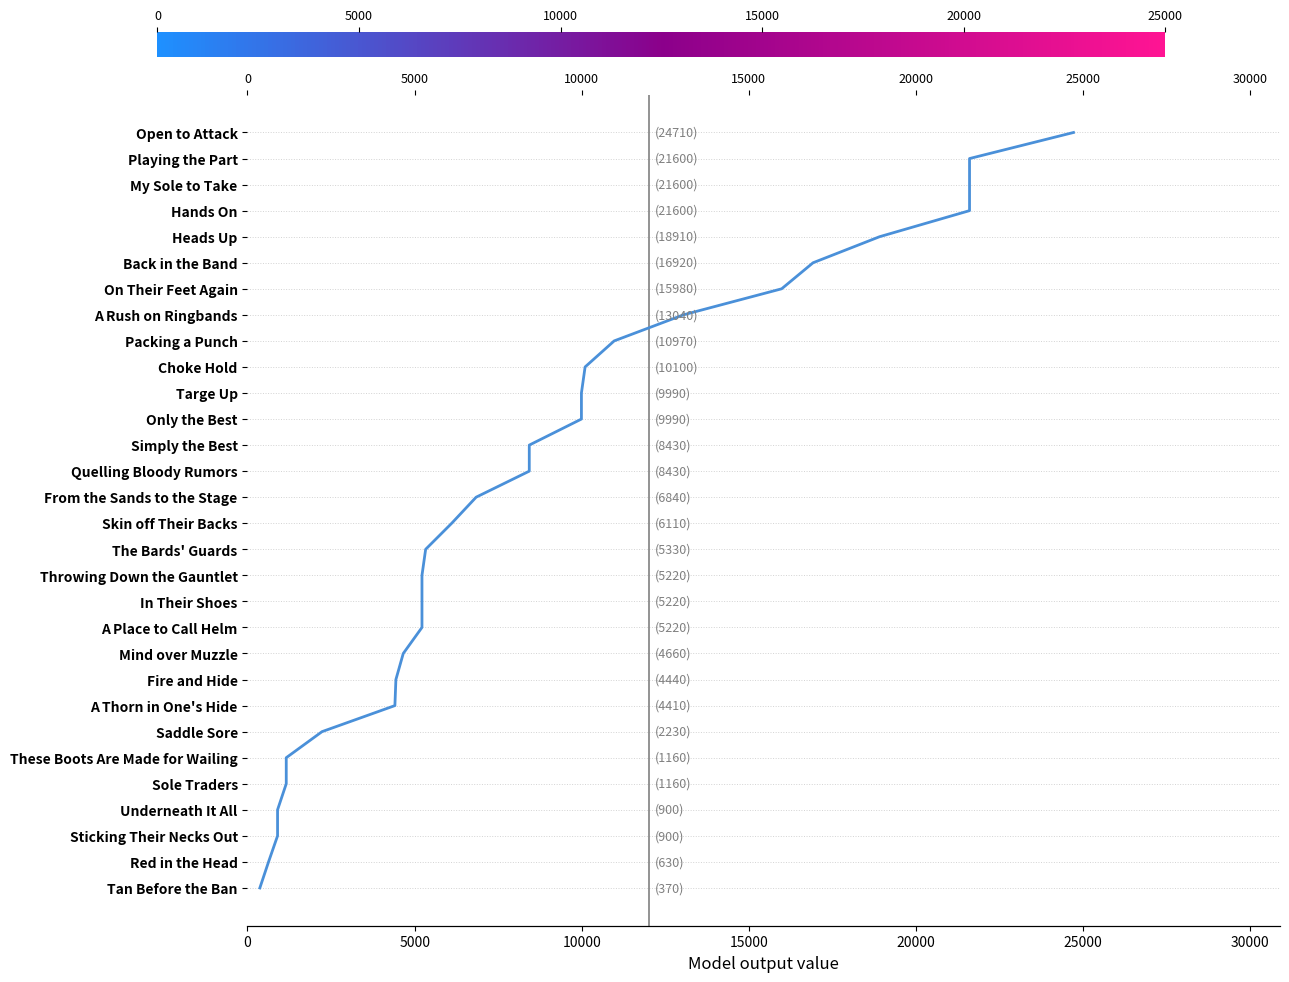

Does the chart have visible grid lines?

No